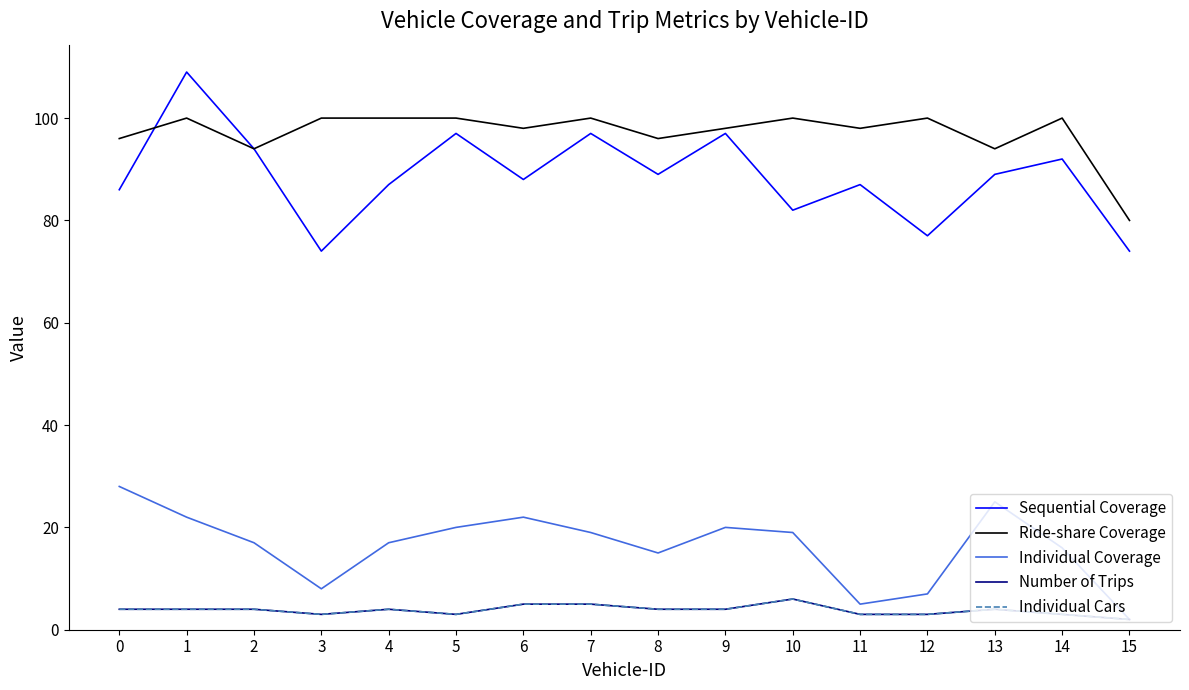

At which label is Individual Coverage closest to 15?

8